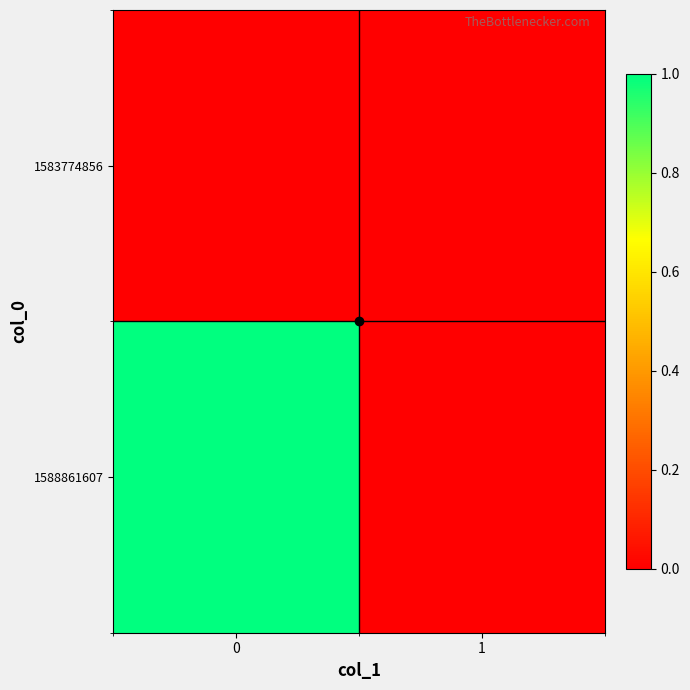

Which series has the largest total across all categories?

1588861607